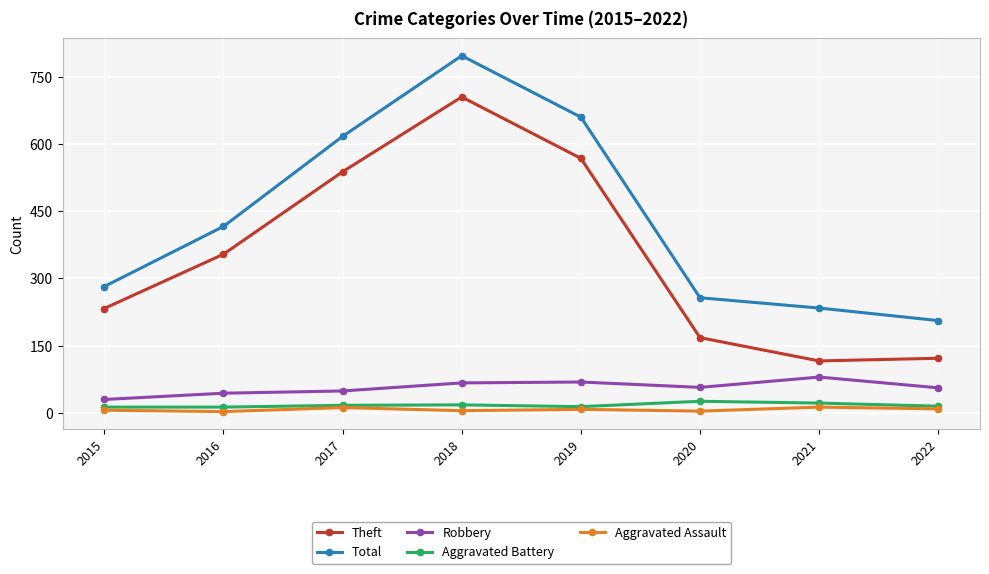

What are all the series names shown in the legend?

Theft, Total, Robbery, Aggravated Battery, Aggravated Assault